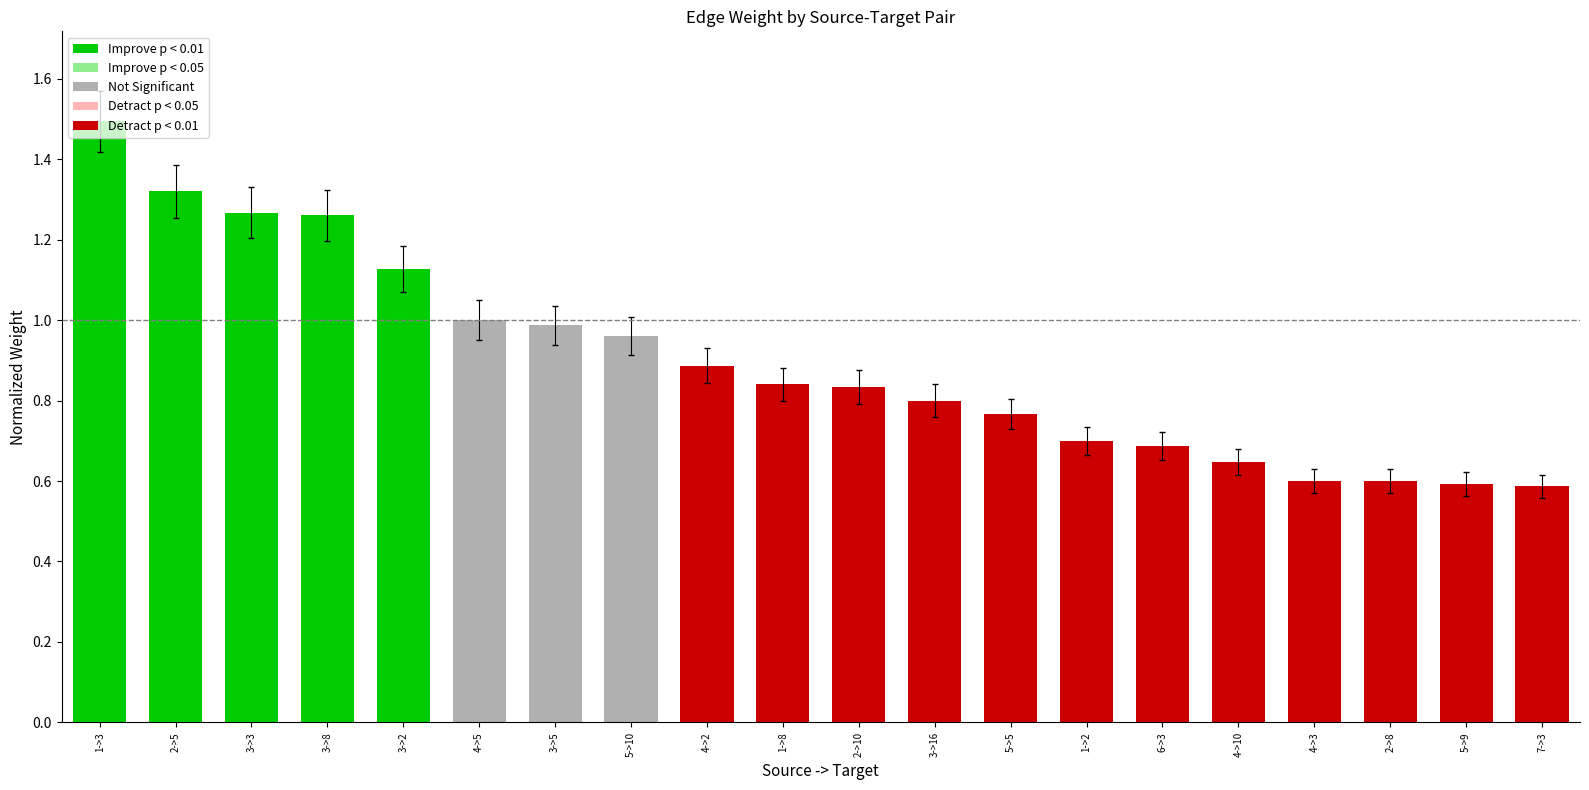

What is the difference between the values at 2->5 and 1->8?

0.5